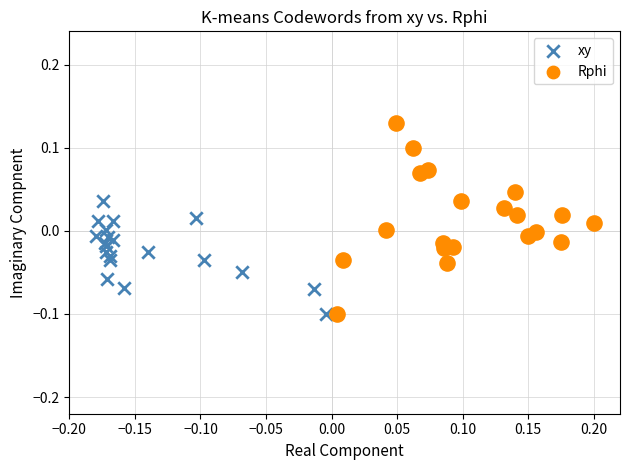

Which series reaches the maximum Y coordinate?

Rphi